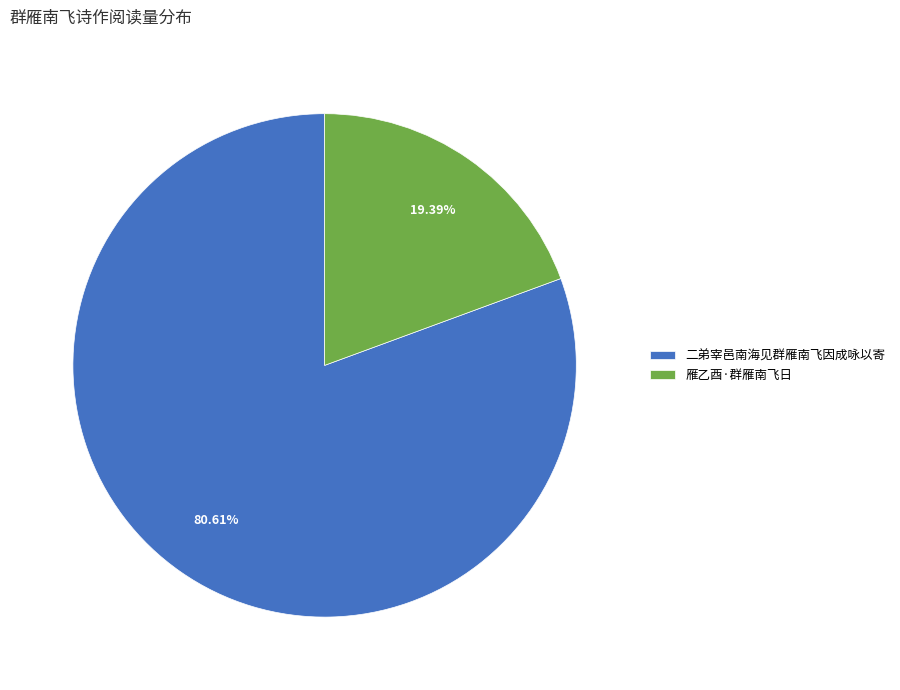

Which slice represents more than half of the pie?

二弟宰邑南海见群雁南飞因成咏以寄